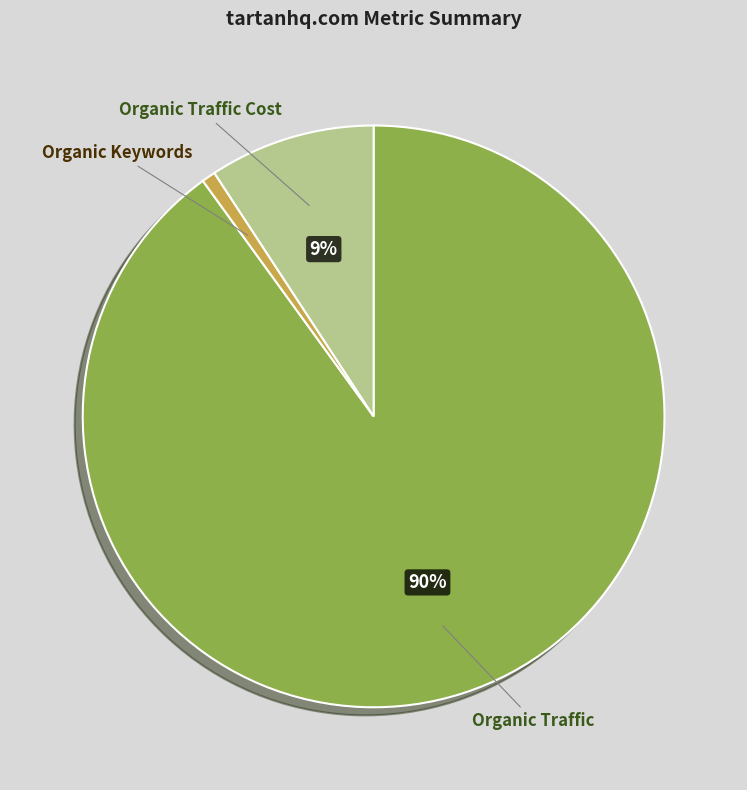

To the nearest percent, what is the difference between the Organic Keywords and Organic Traffic slice percentages?

89%